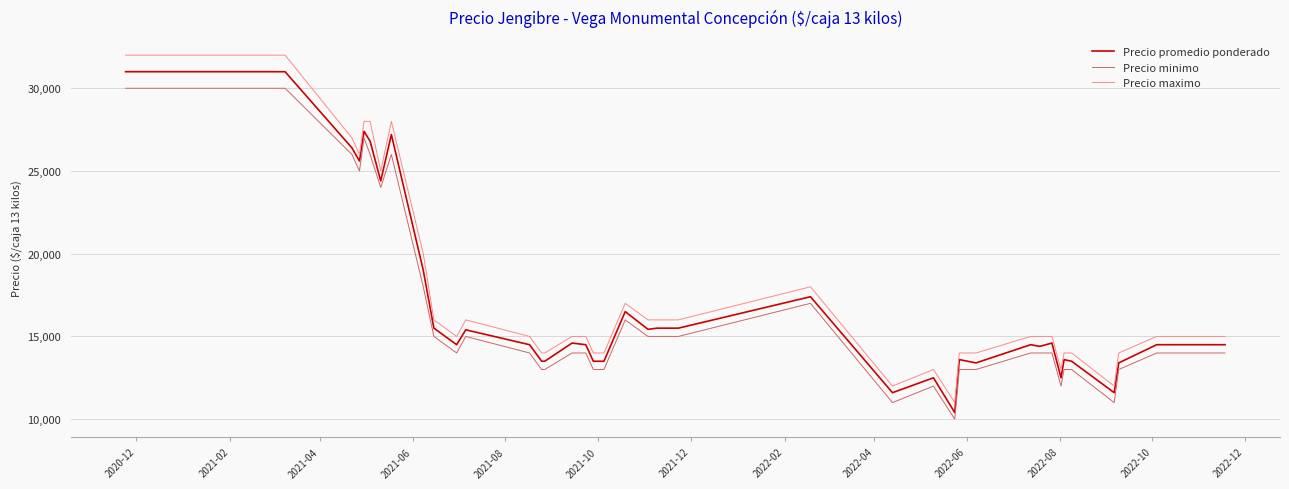

What is the smallest value displayed?

10000